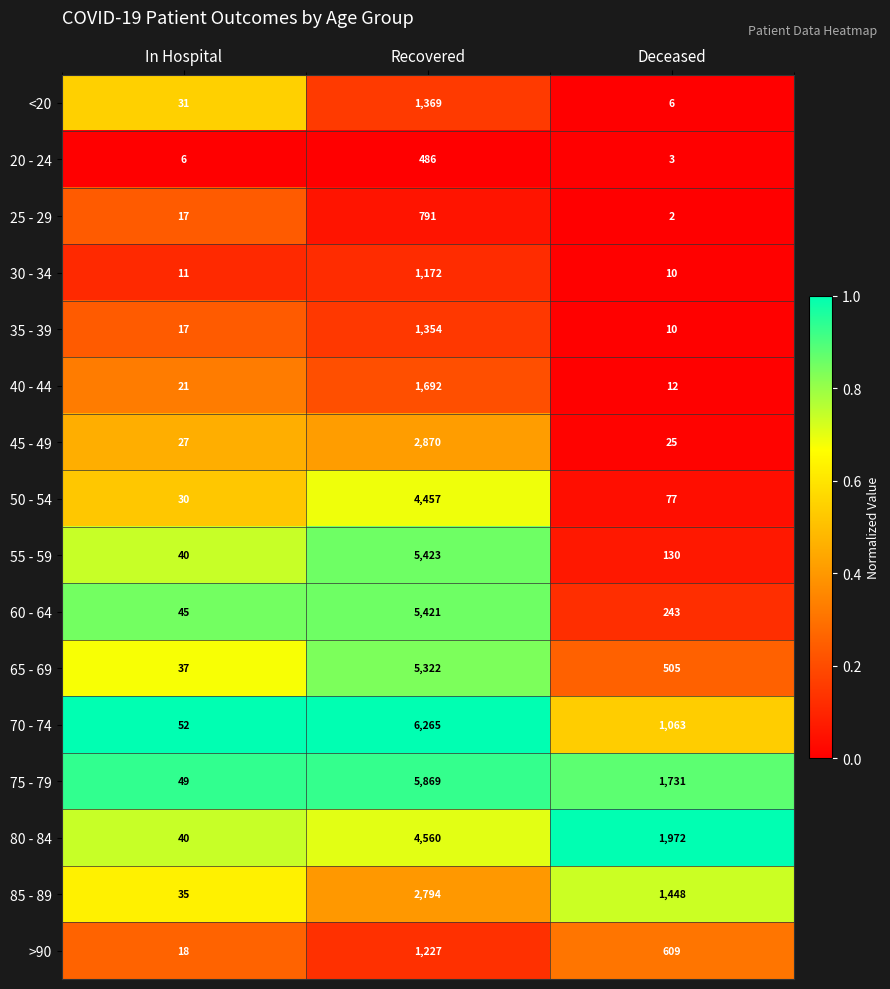

Is it true that 80 - 84 equals 55 at In Hospital?

False